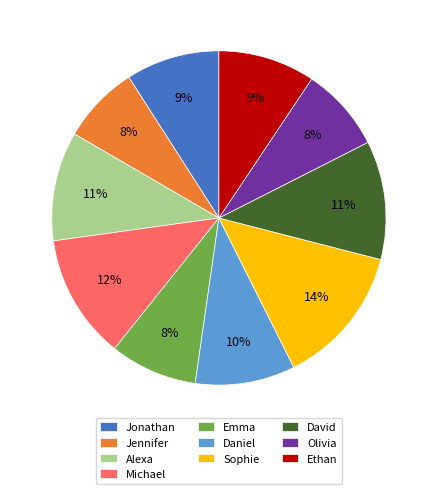

What percentage is the Jennifer slice, to the nearest percent?

8%